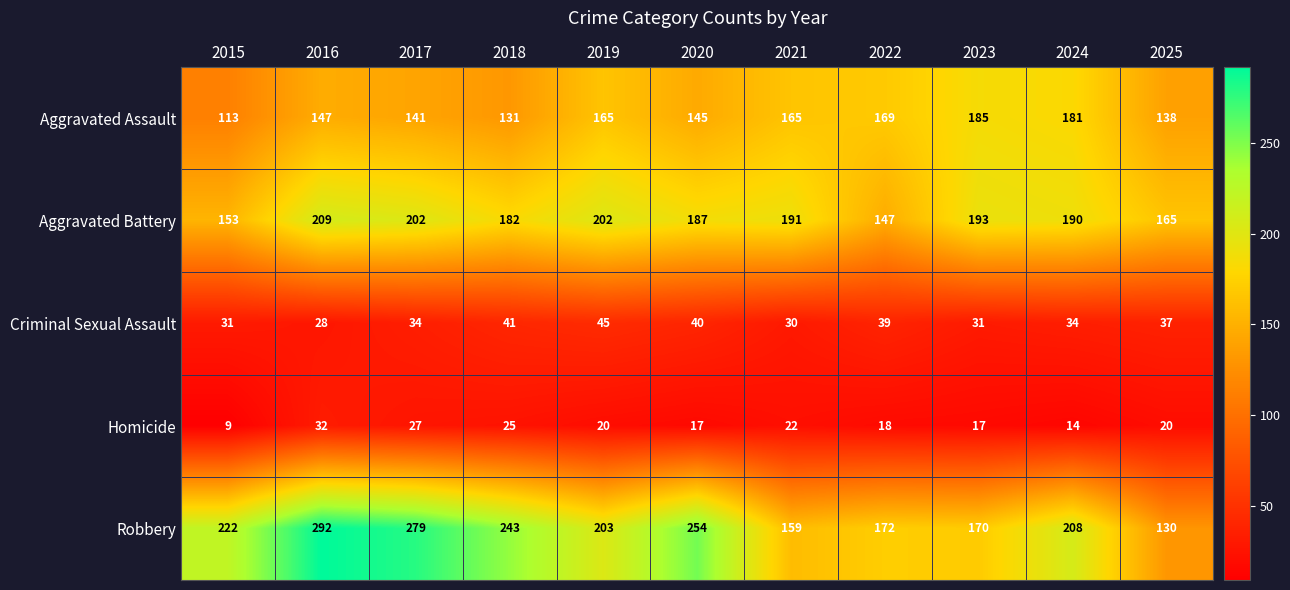

At how many categories does at least one series exceed 242?

4